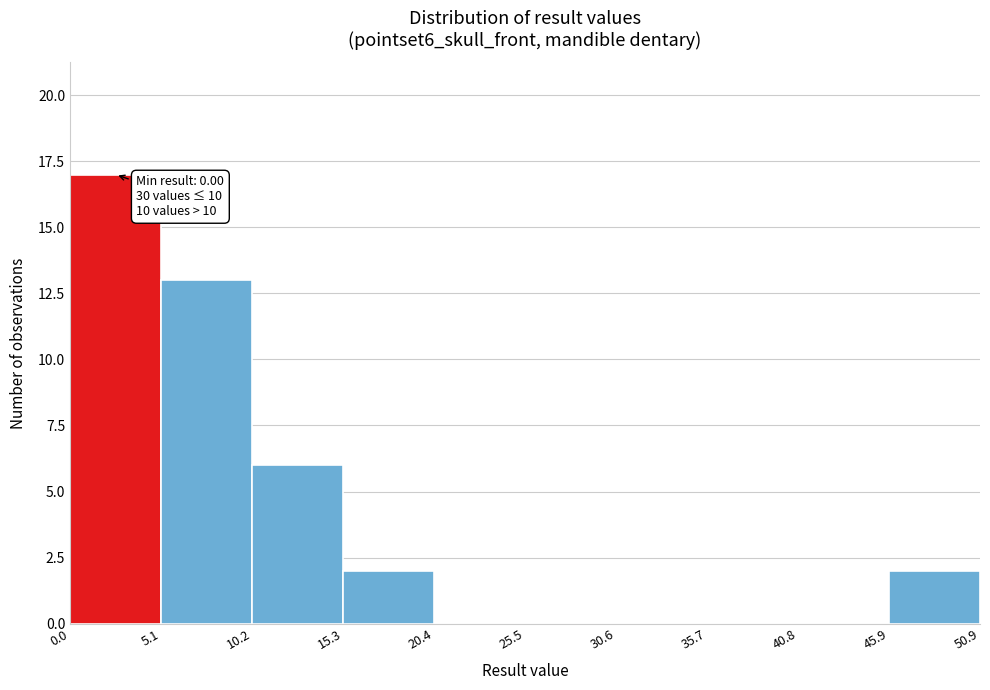

Which range on the x-axis has the tallest bar?

0.0 to 5.1